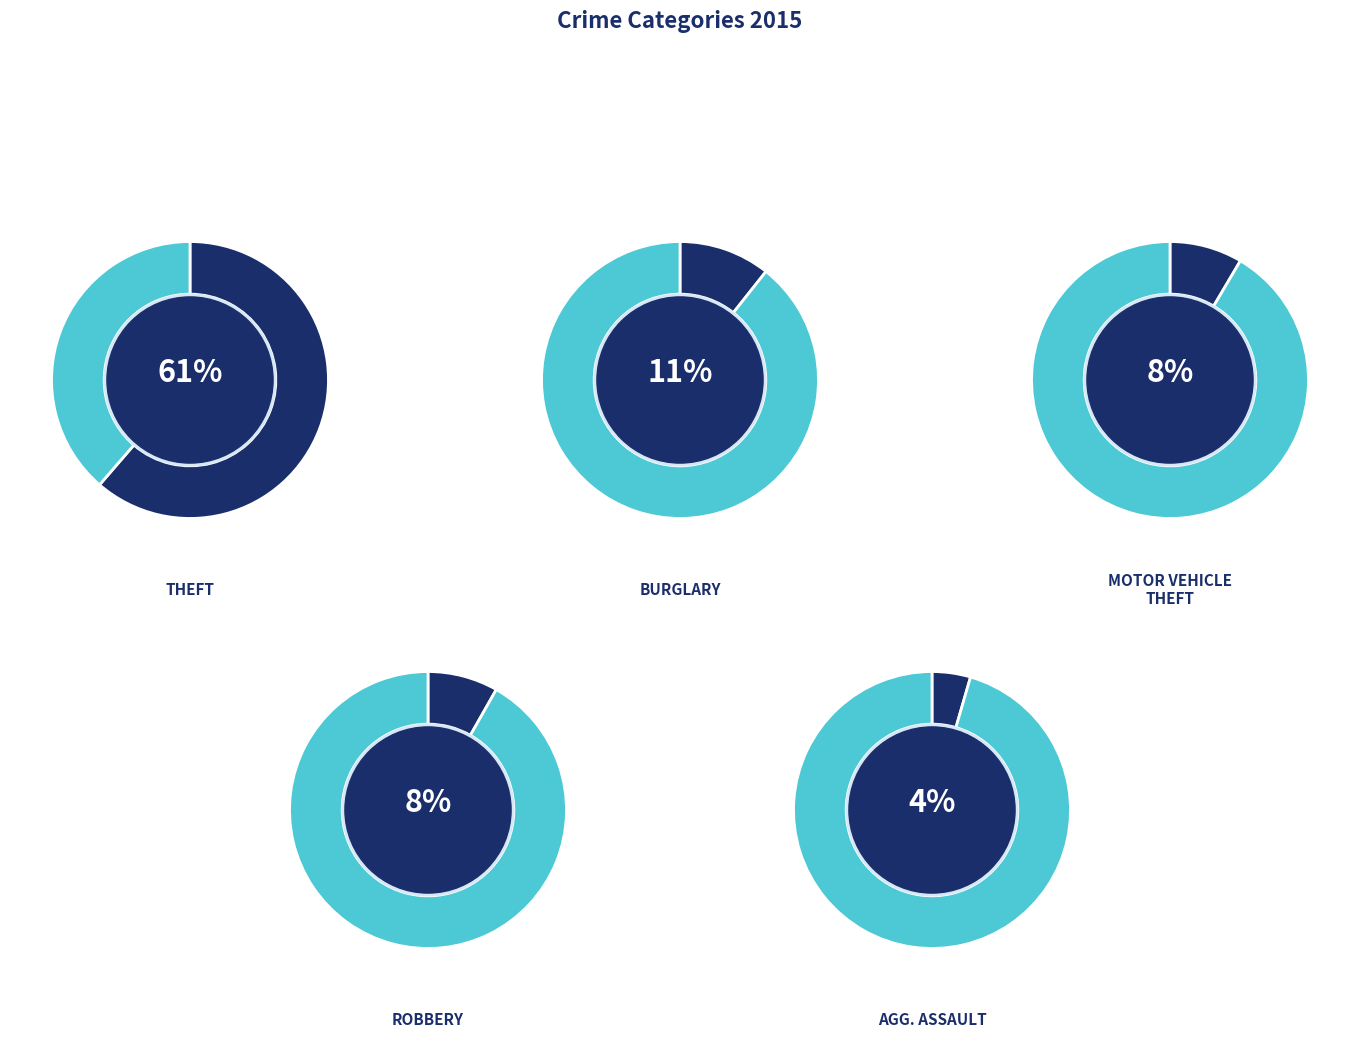

Does Theft represent more than half of the total?

Yes